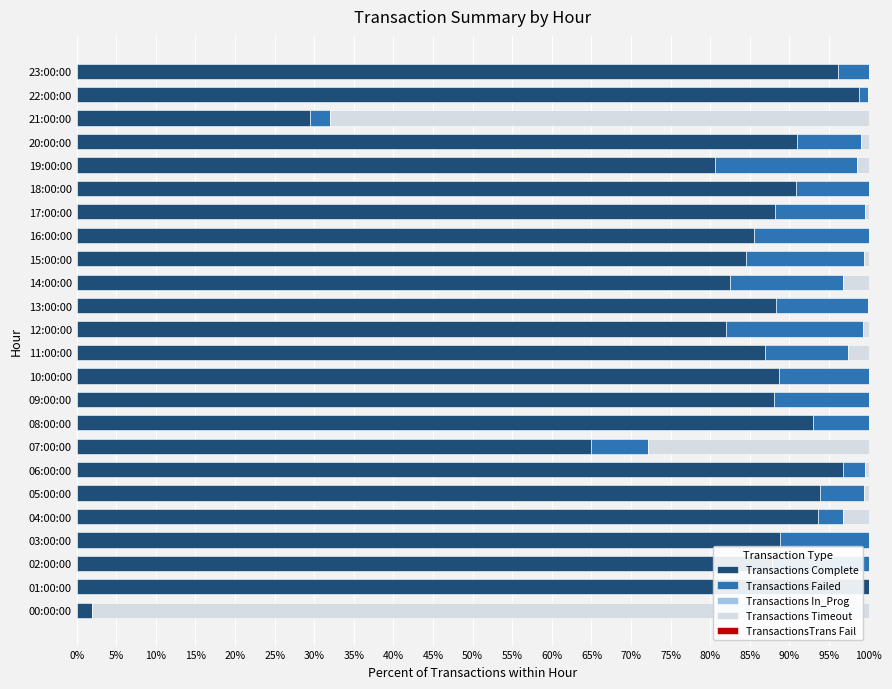

True or false: Transactions Complete has a value of 80.6 at 19:00:00.

True